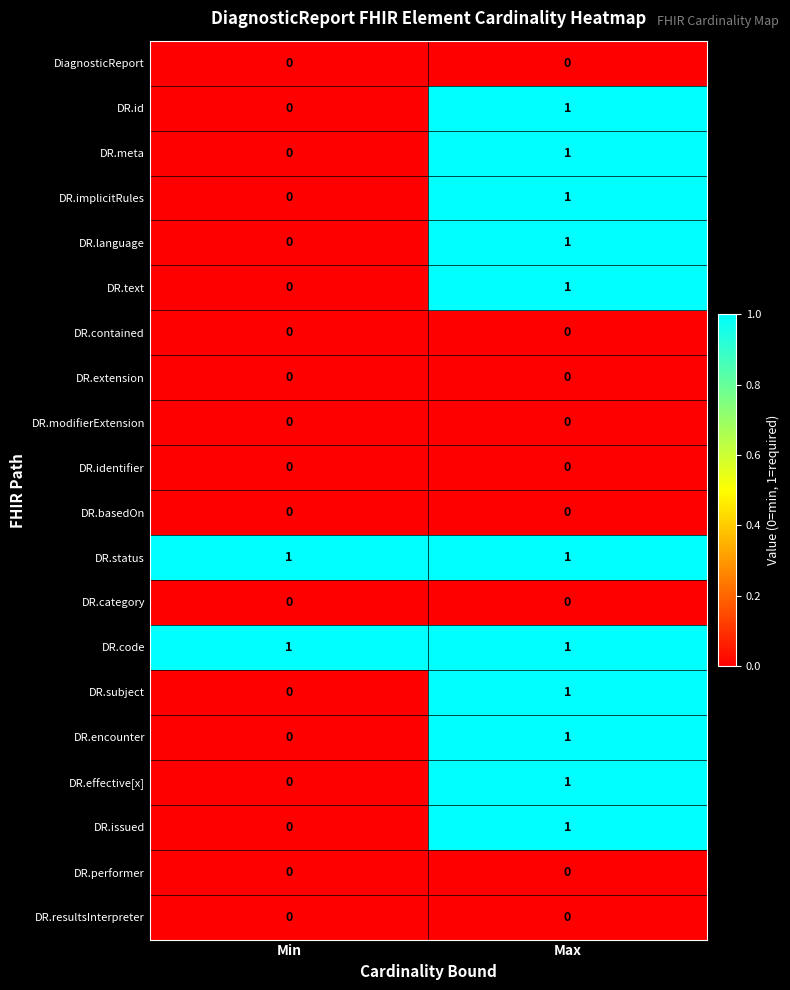

At which category is the sum across all series the highest?

Max